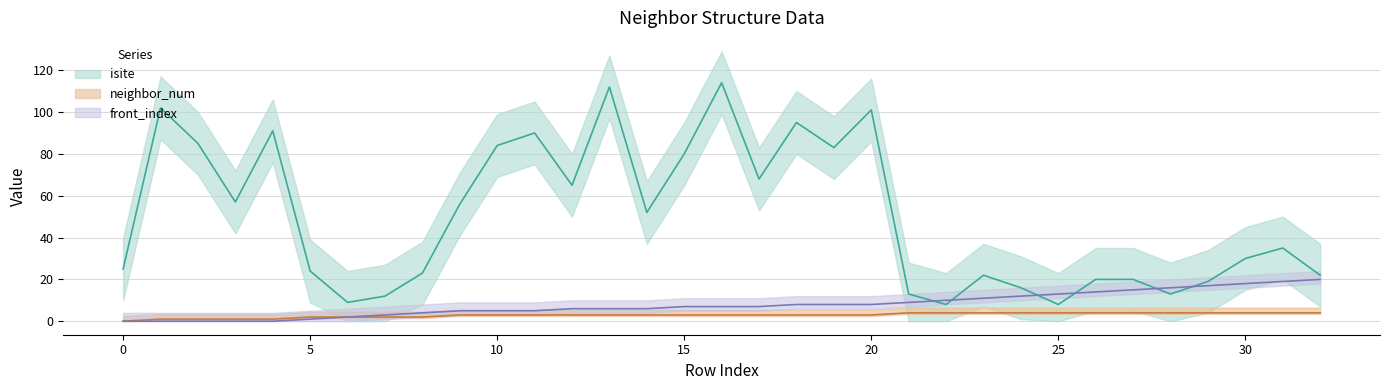

True or false: front_index and isite intersect in this chart.

True